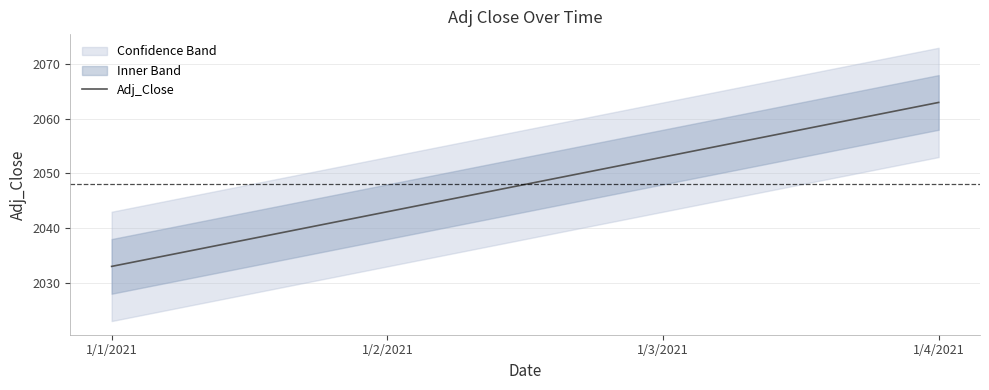

How many data points are less than 2053?

2